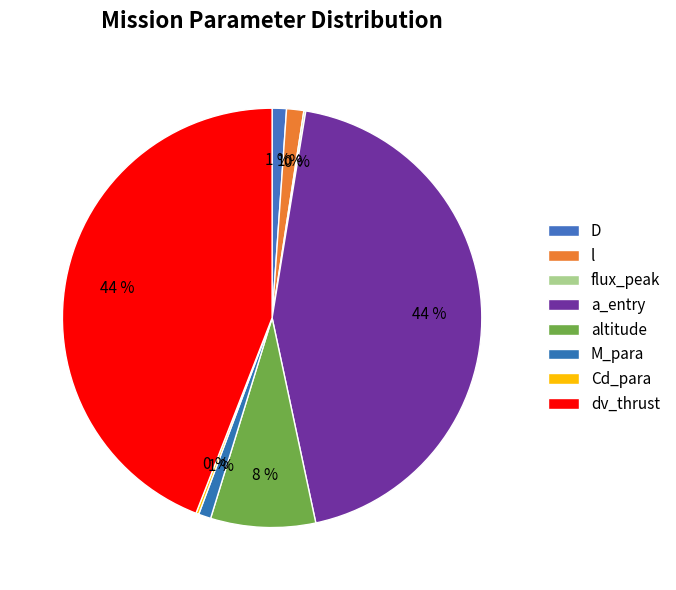

To the nearest percent, what is the average slice percentage?

12%